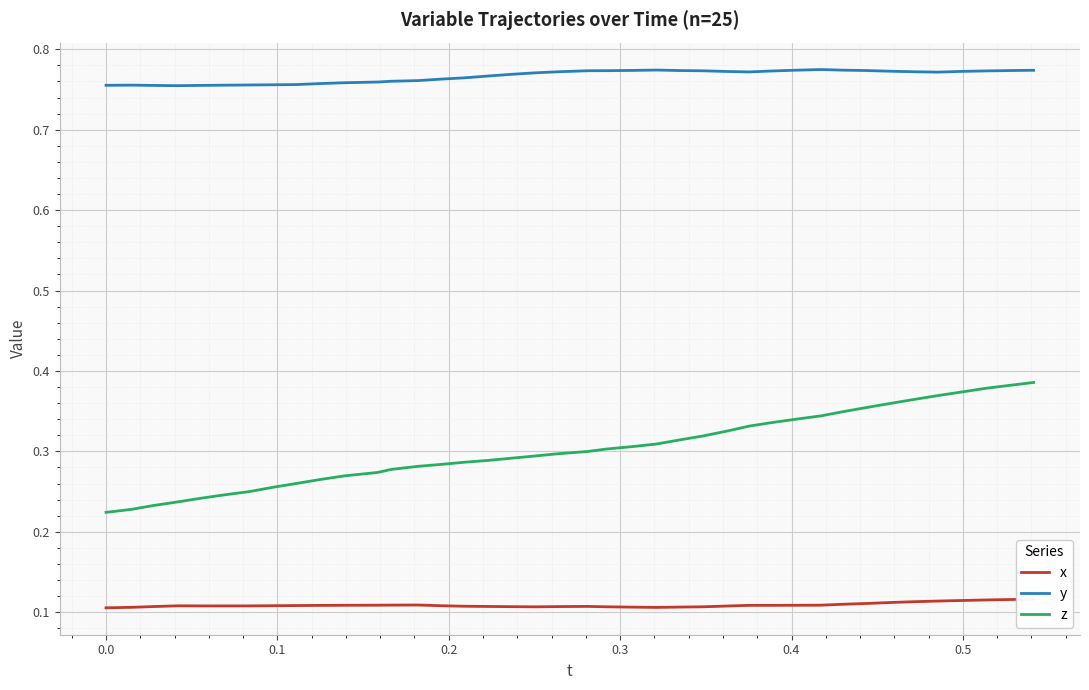

True or false: x has more than 2 points higher than both neighbors.

True